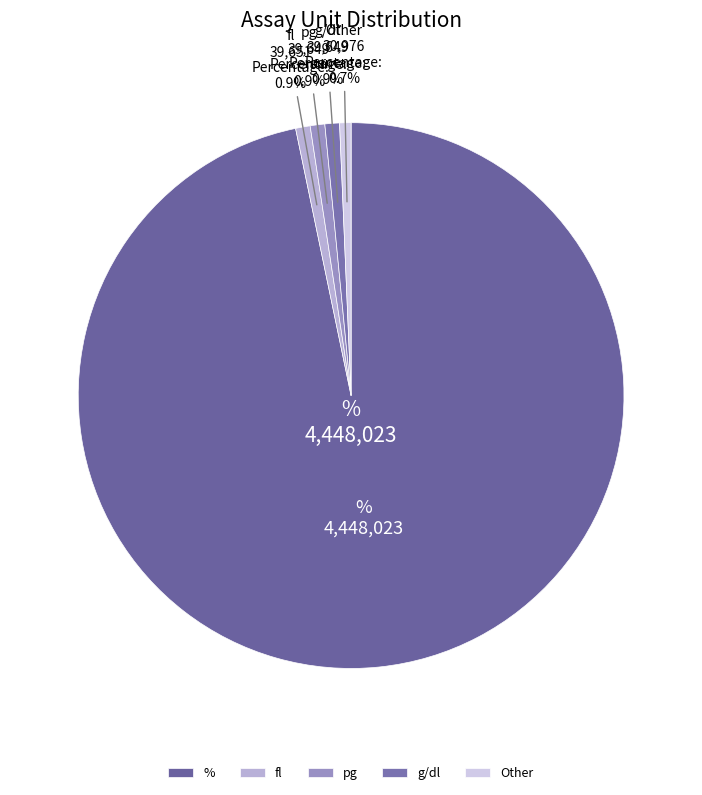

Is there any slice that represents more than half of the pie?

Yes